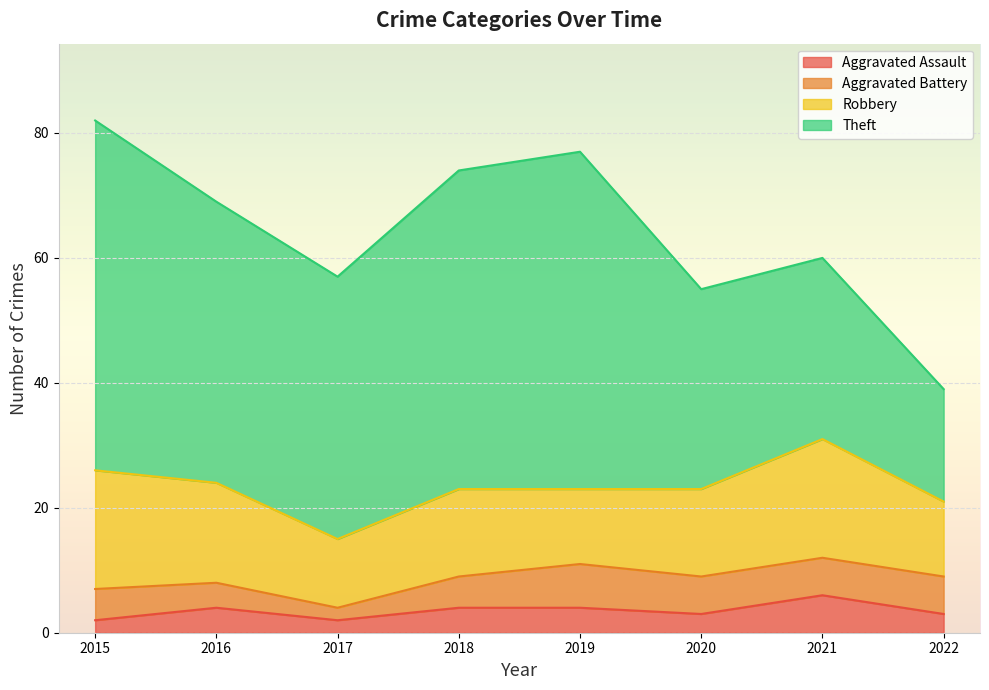

True or false: Robbery and Aggravated Battery cross at least once.

False